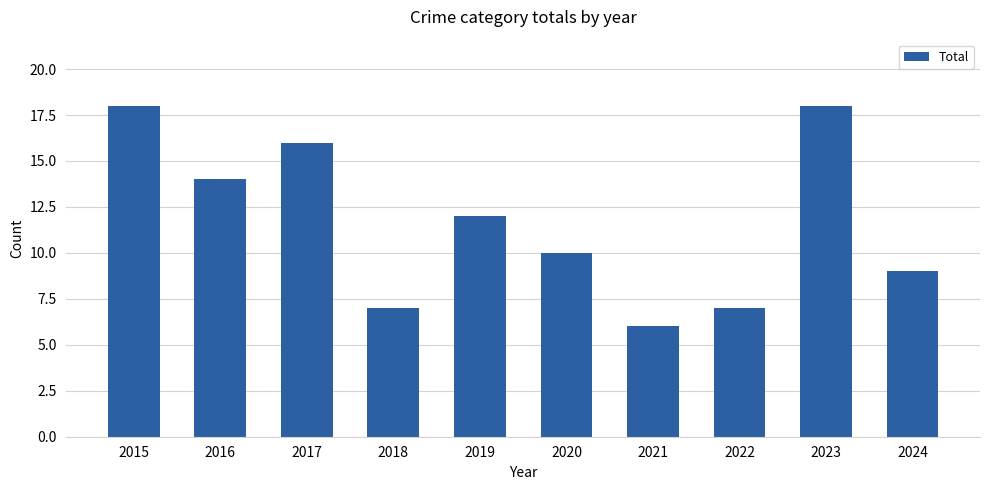

At which label is the value closest to 12?

2019